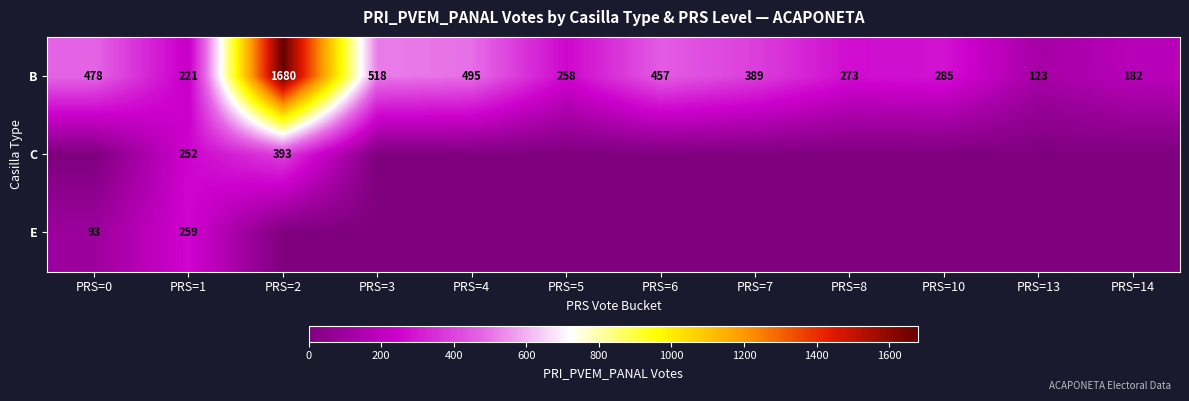

What is the total value across all series at PRS=4?

495